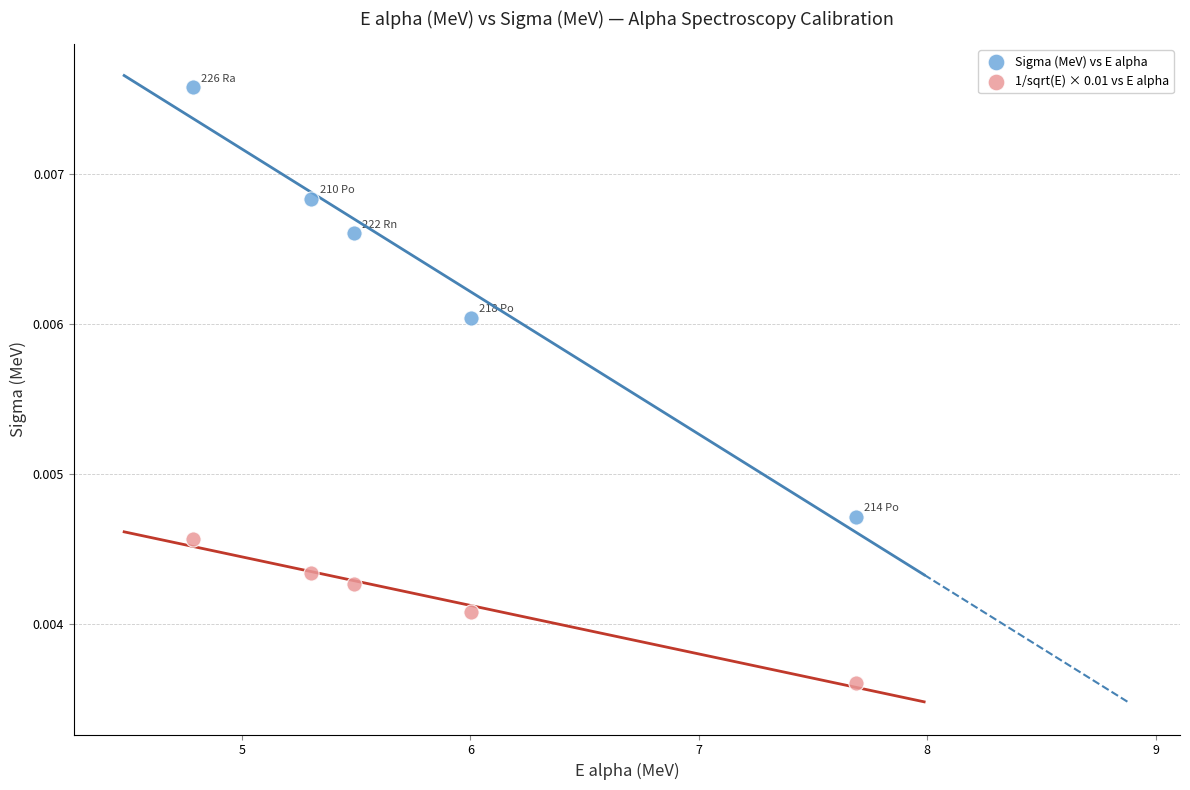

Which series contains the highest Y value?

Sigma (MeV) vs E alpha